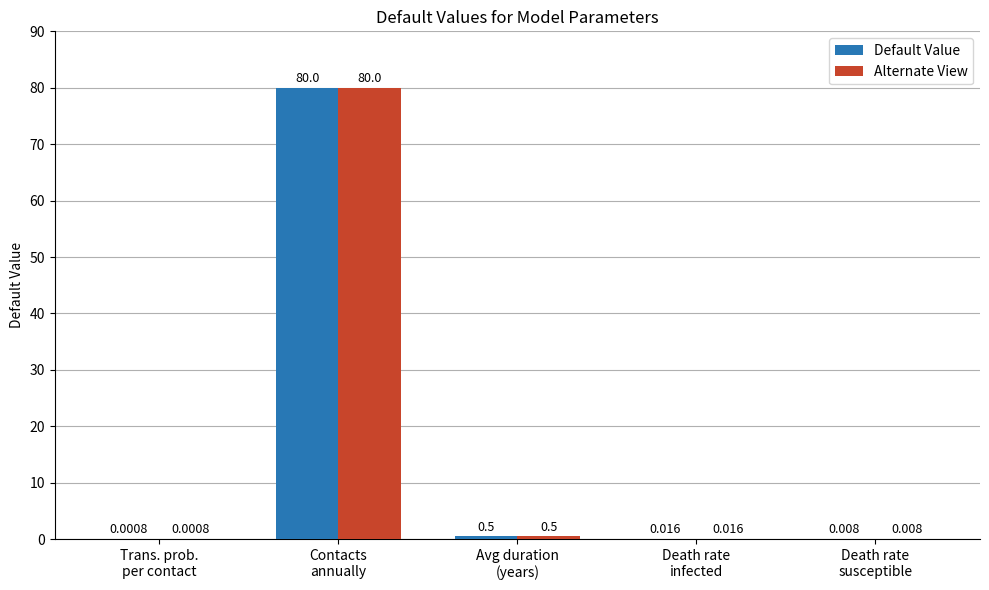

Count the number of categories in the chart.

5